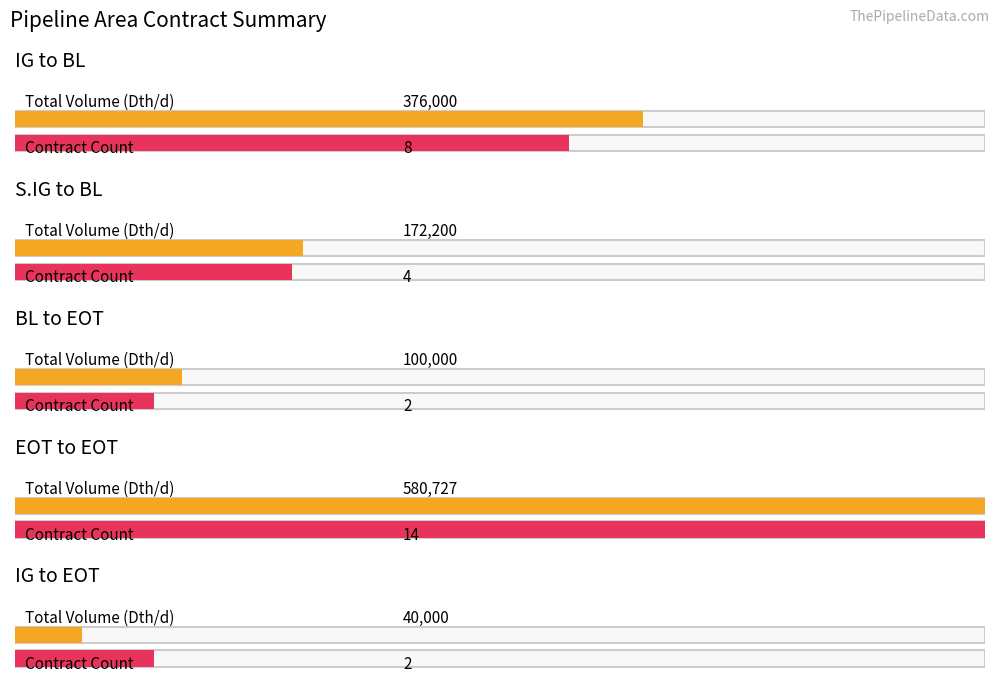

What position from the right is IG to BL?

5